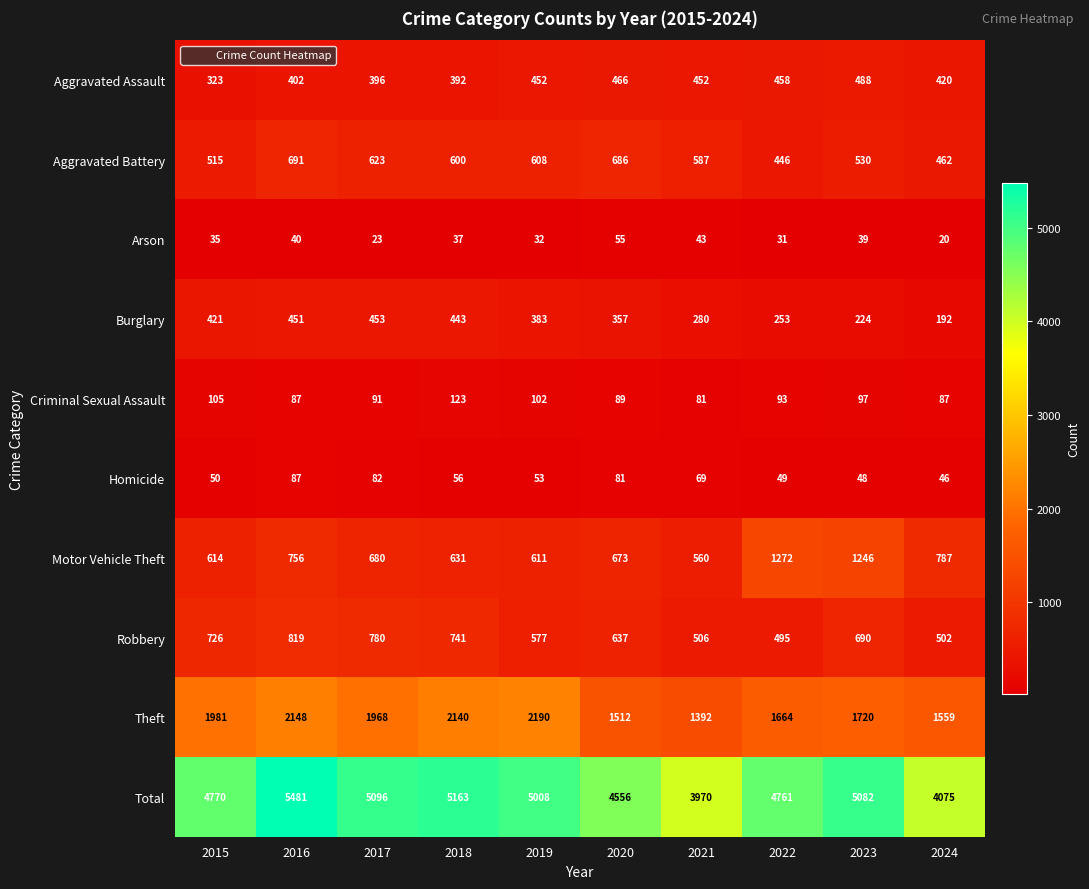

Which label corresponds to the largest value in the chart?

2016